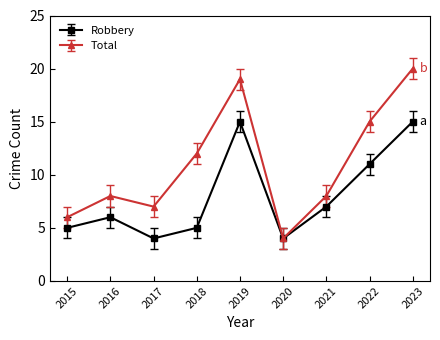

Which series has the widest spread of values?

Total